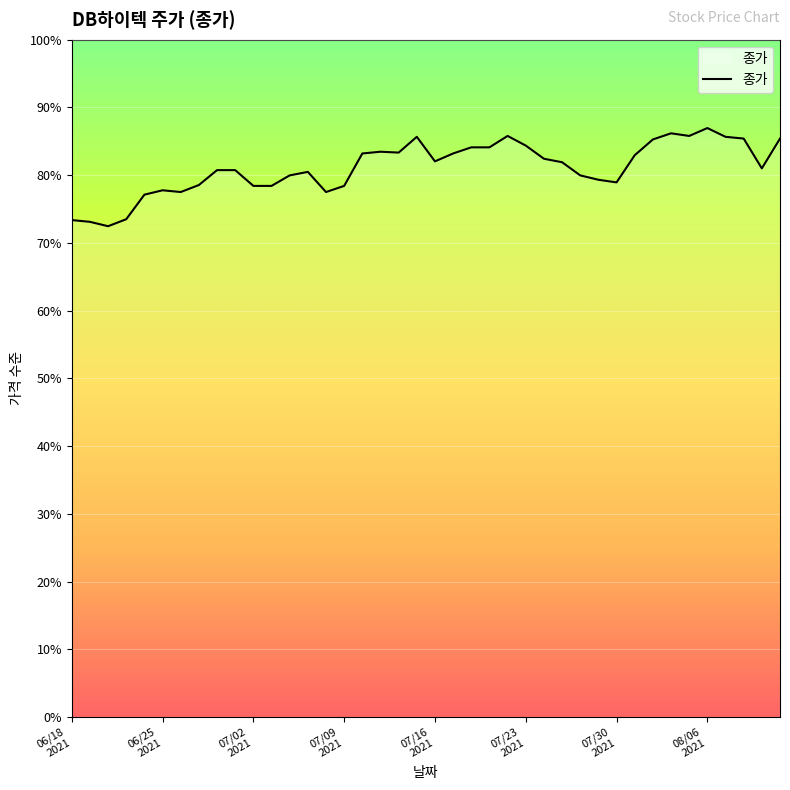

Does the chart have visible grid lines?

Yes